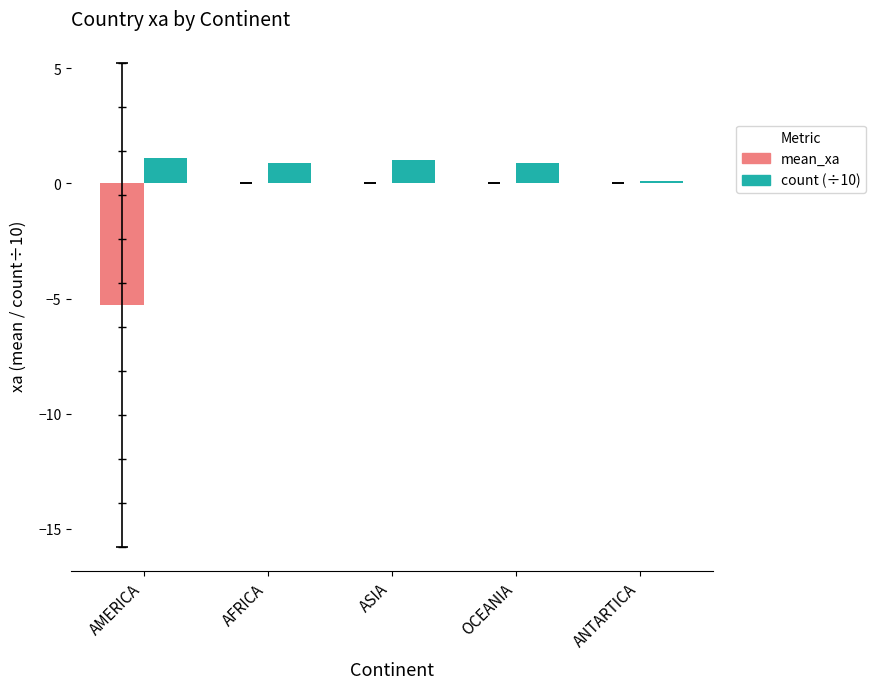

What are all the series names shown in the legend?

mean_xa, count (÷10)